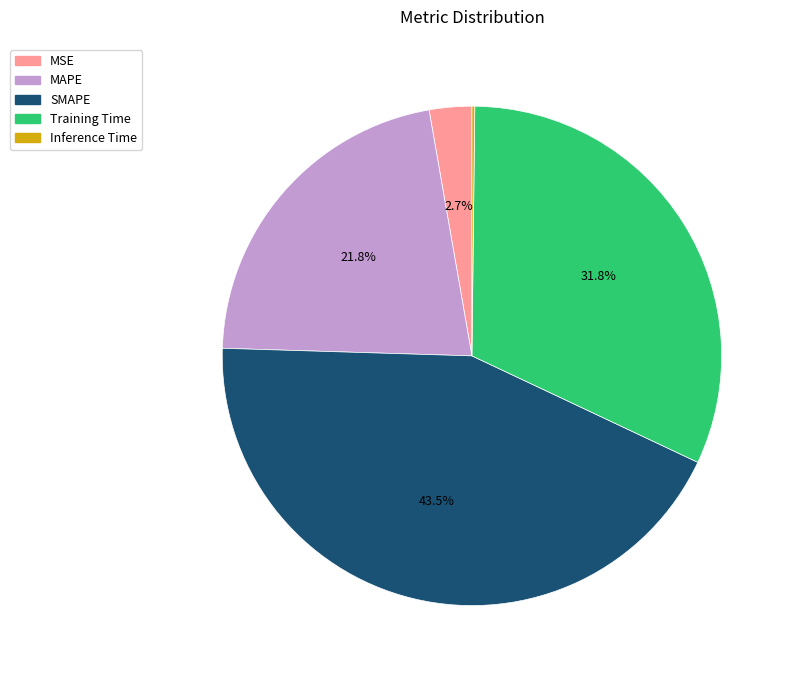

What percentage is NOT represented by Training Time?

68.2%